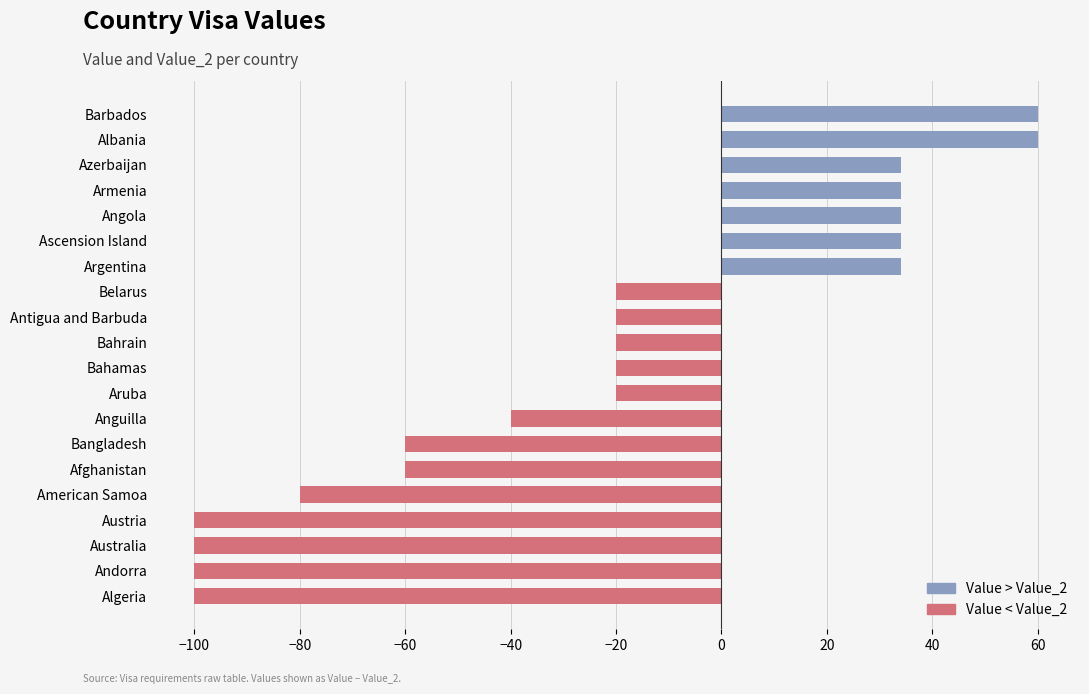

True or false: the data shows 34 at Angola.

True